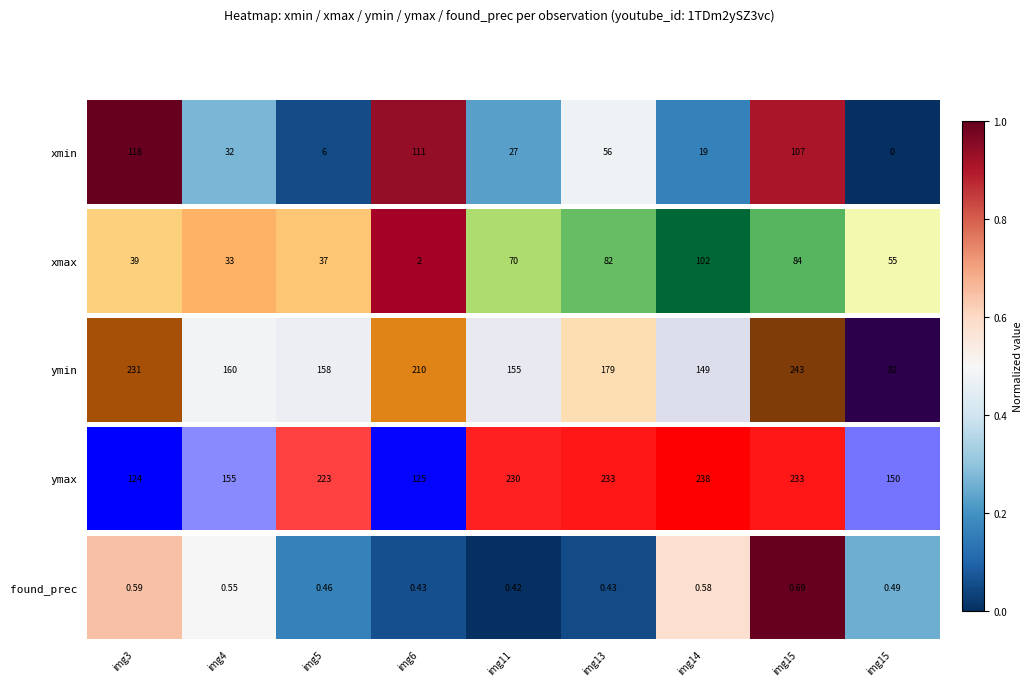

Rank the categories by value from lowest to highest.

img11, img13, img6, img5, img15, img4, img14, img3, img15